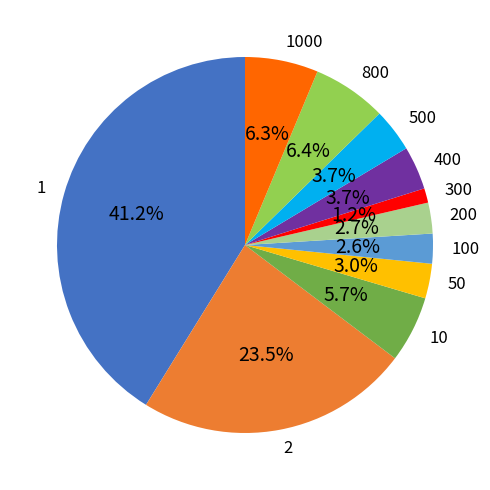

Does 200 account for over 50% of the chart?

No